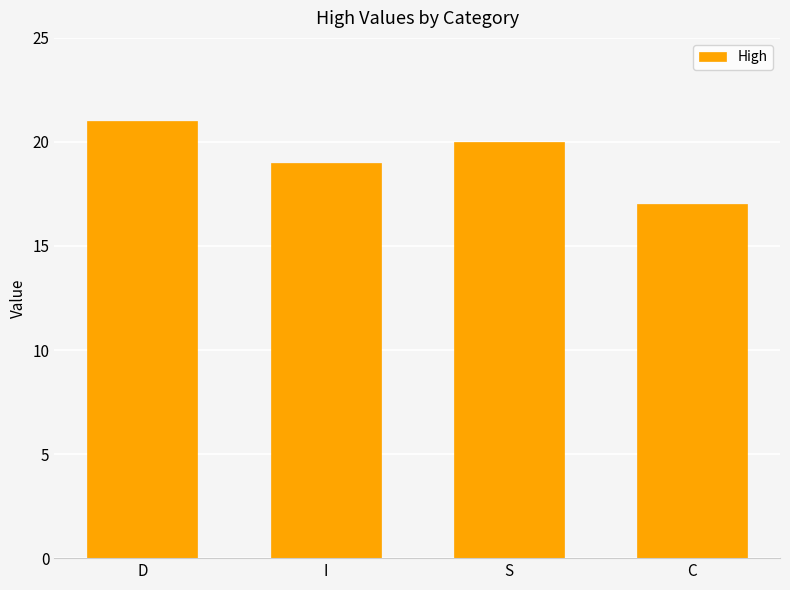

Reading right to left, transcribe all the data shown in this chart.

17	20	19	21